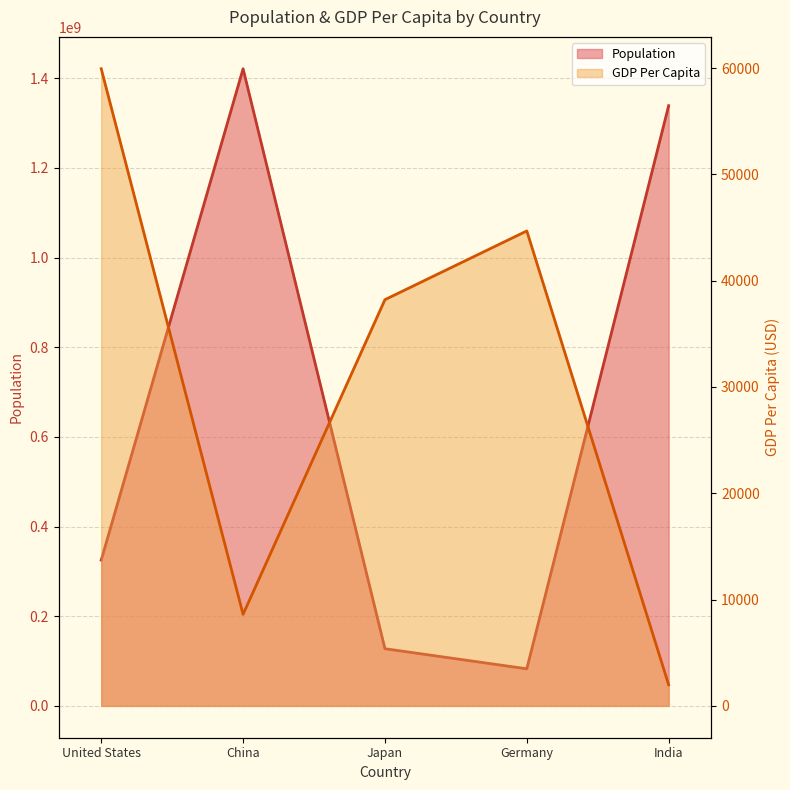

How many series are shown in this chart?

2